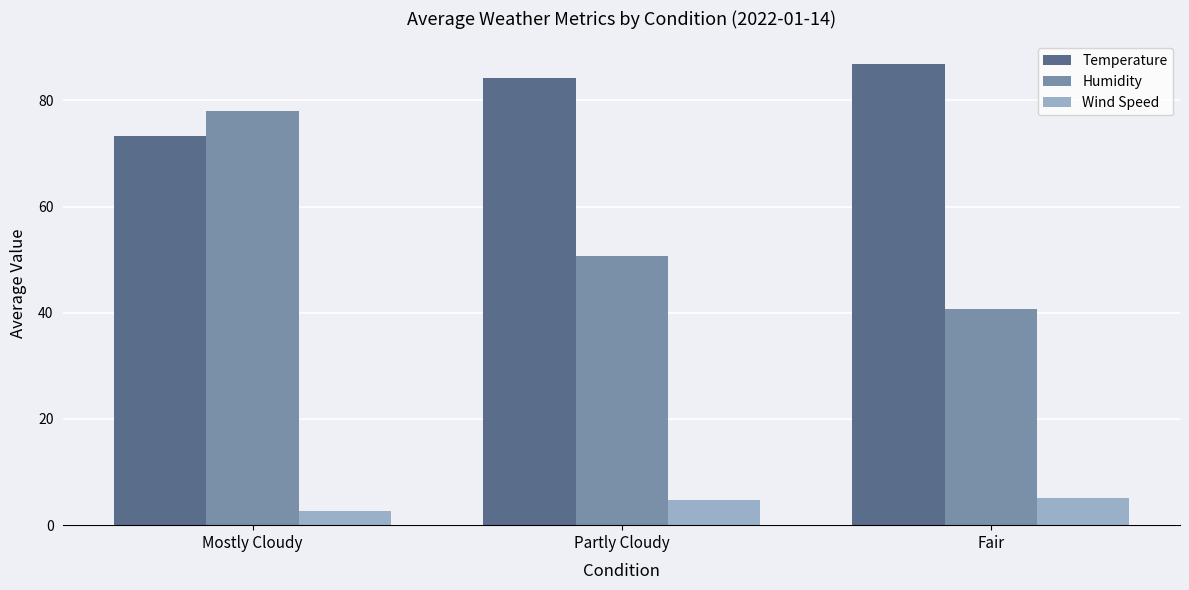

What are all the series names shown in the legend?

Temperature, Humidity, Wind Speed